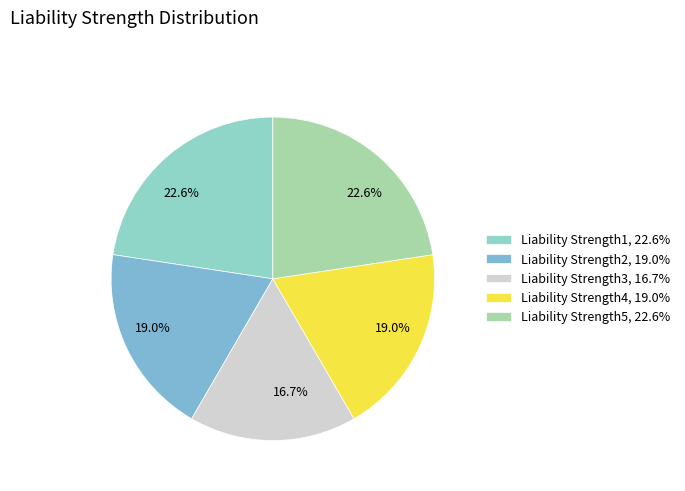

Rank the categories by value from highest to lowest.

Liability Strength1, Liability Strength5, Liability Strength2, Liability Strength4, Liability Strength3